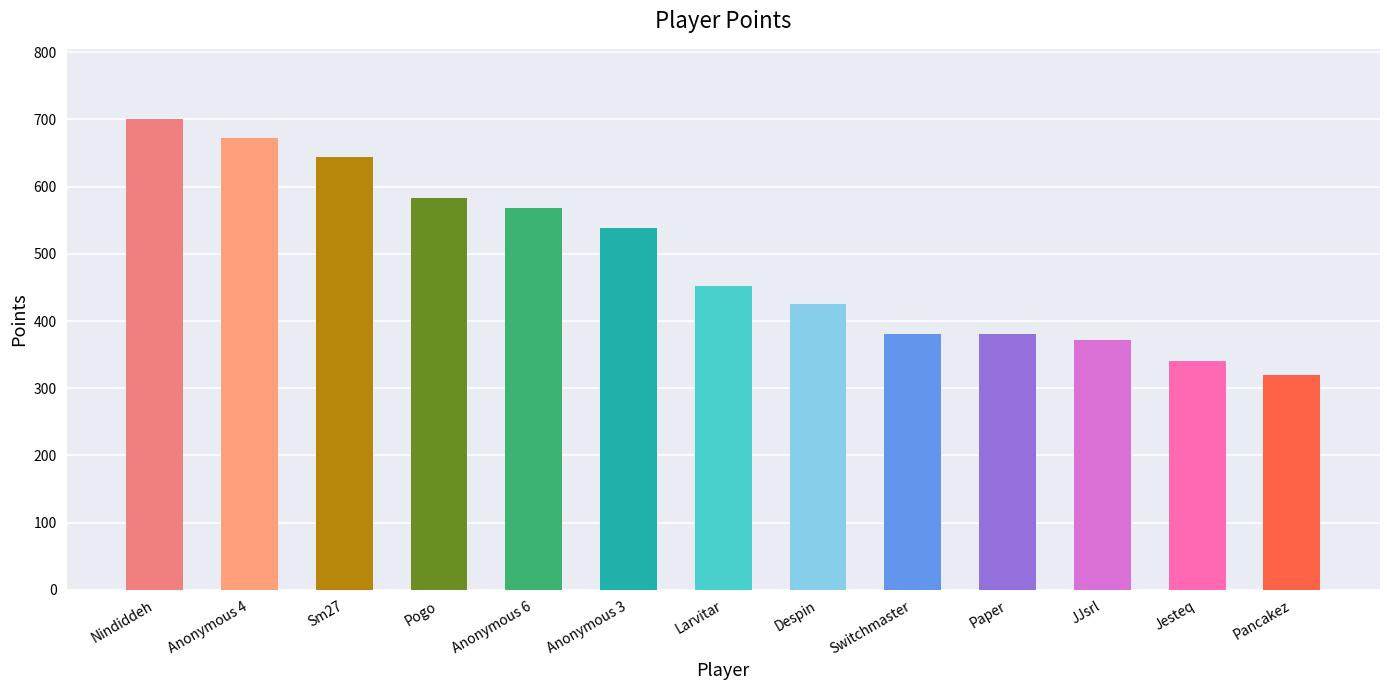

What is the label of the 12th bar from the right?

Anonymous 4